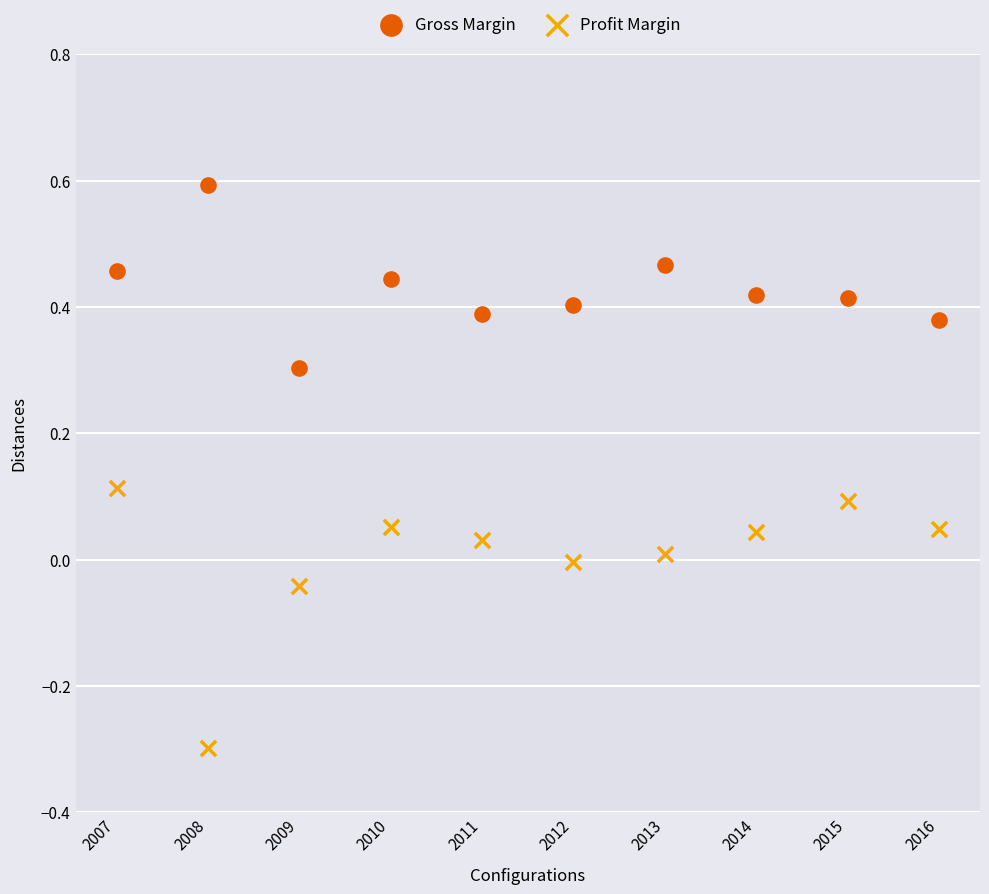

Which series reaches the minimum Y coordinate?

Profit Margin